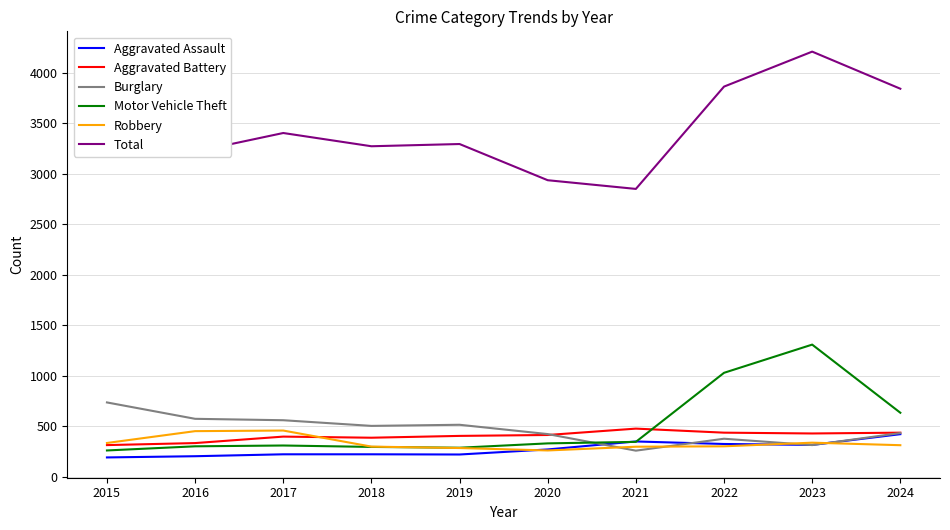

True or false: Total and Burglary intersect in this chart.

False